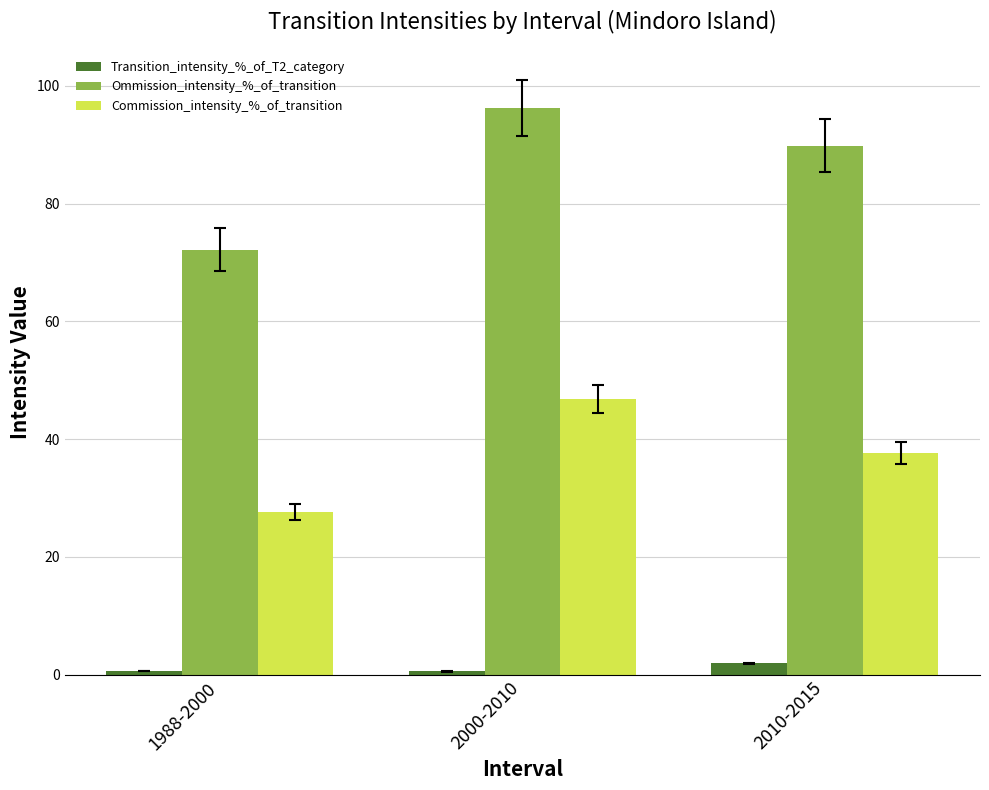

Is it true that Transition_intensity_%_of_T2_category equals 0.6 at 1988-2000?

True